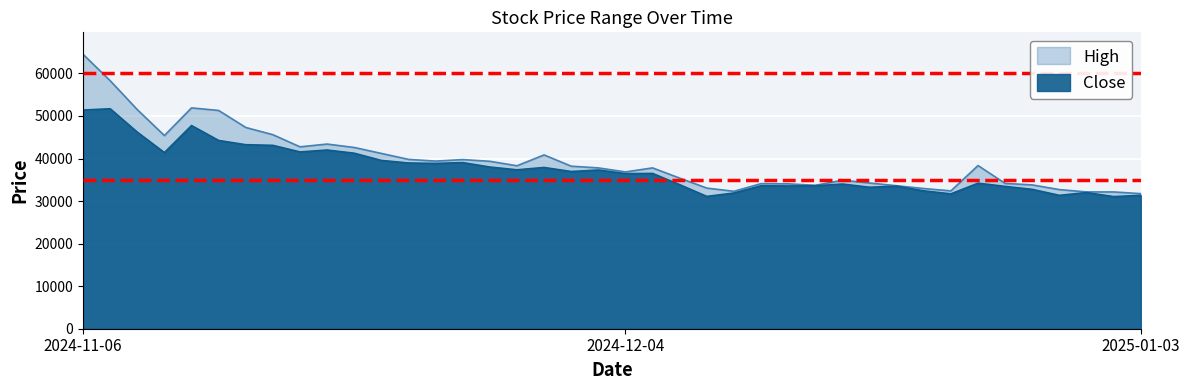

Count the number of categories in the chart.

40